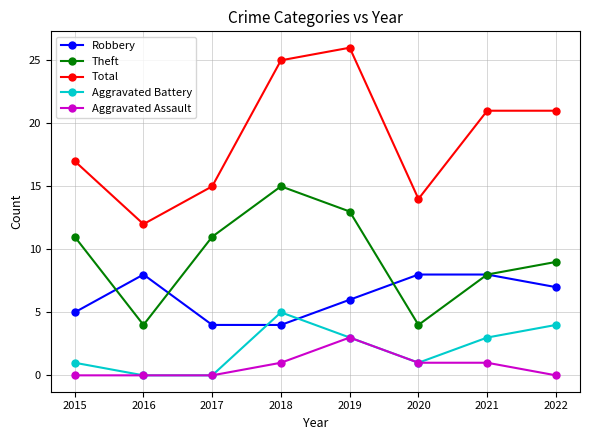

True or false: Total and Robbery cross at least once.

False